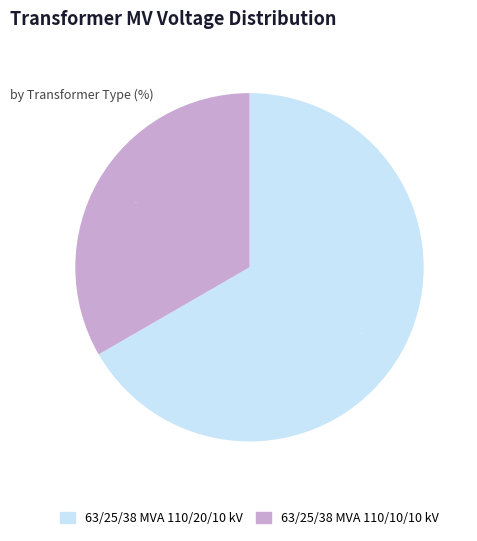

Does 63/25/38 MVA 110/10/10 kV represent more than half of the total?

No